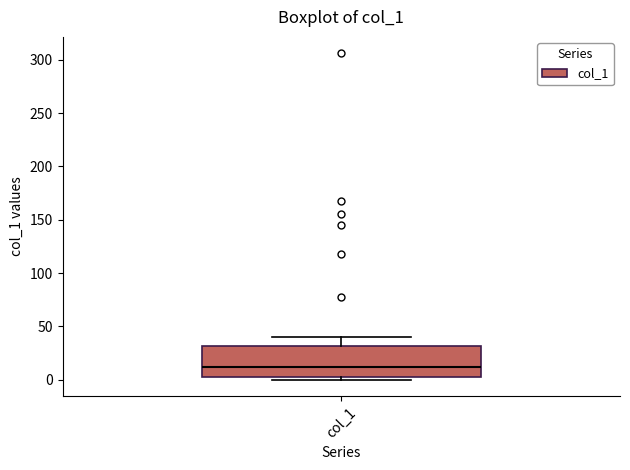

Where does the median line of the box for col_1 sit on the y-axis? The values are not printed on the chart, so give them approximately, as read against the axis.

10